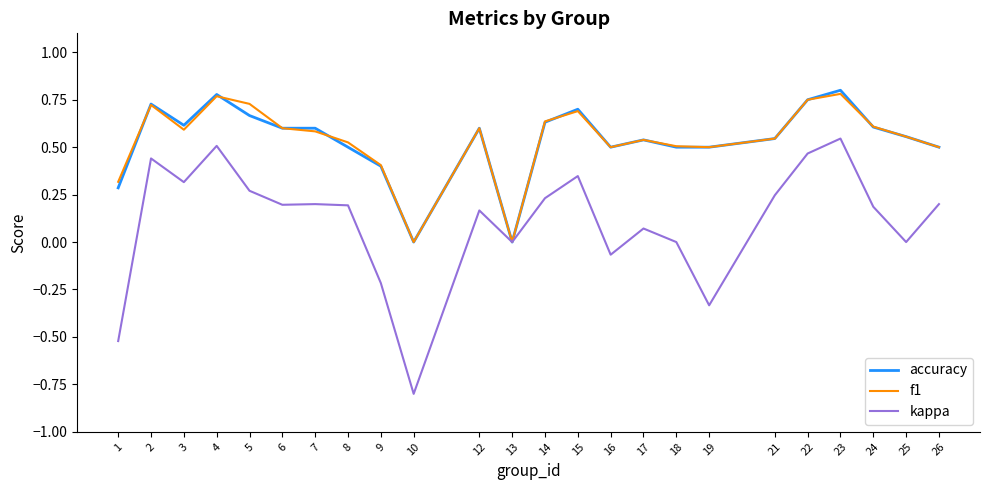

Which series has the widest spread of values?

kappa